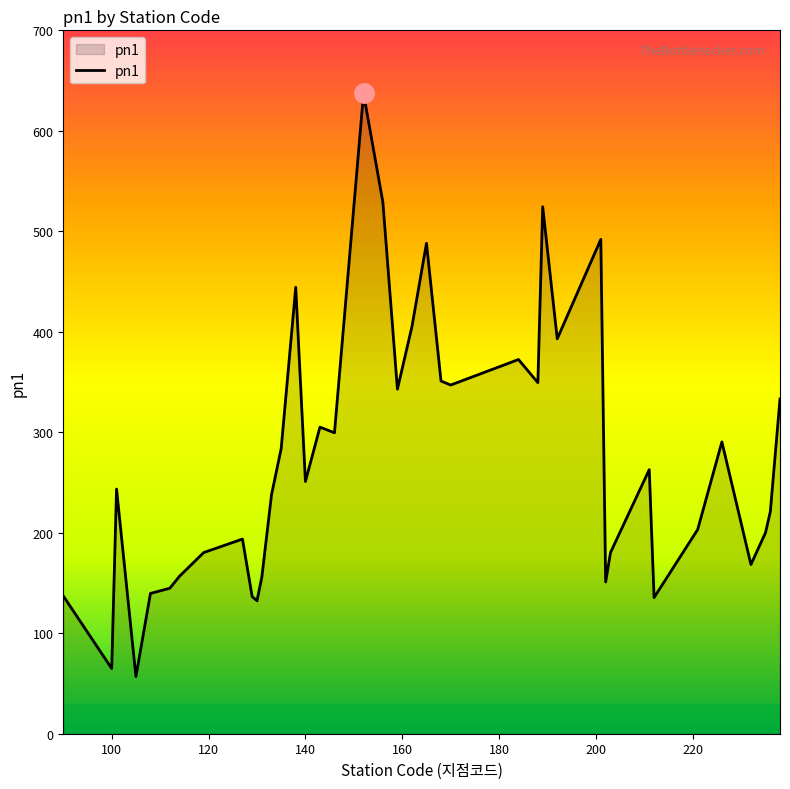

What is the greatest value displayed?

637.2